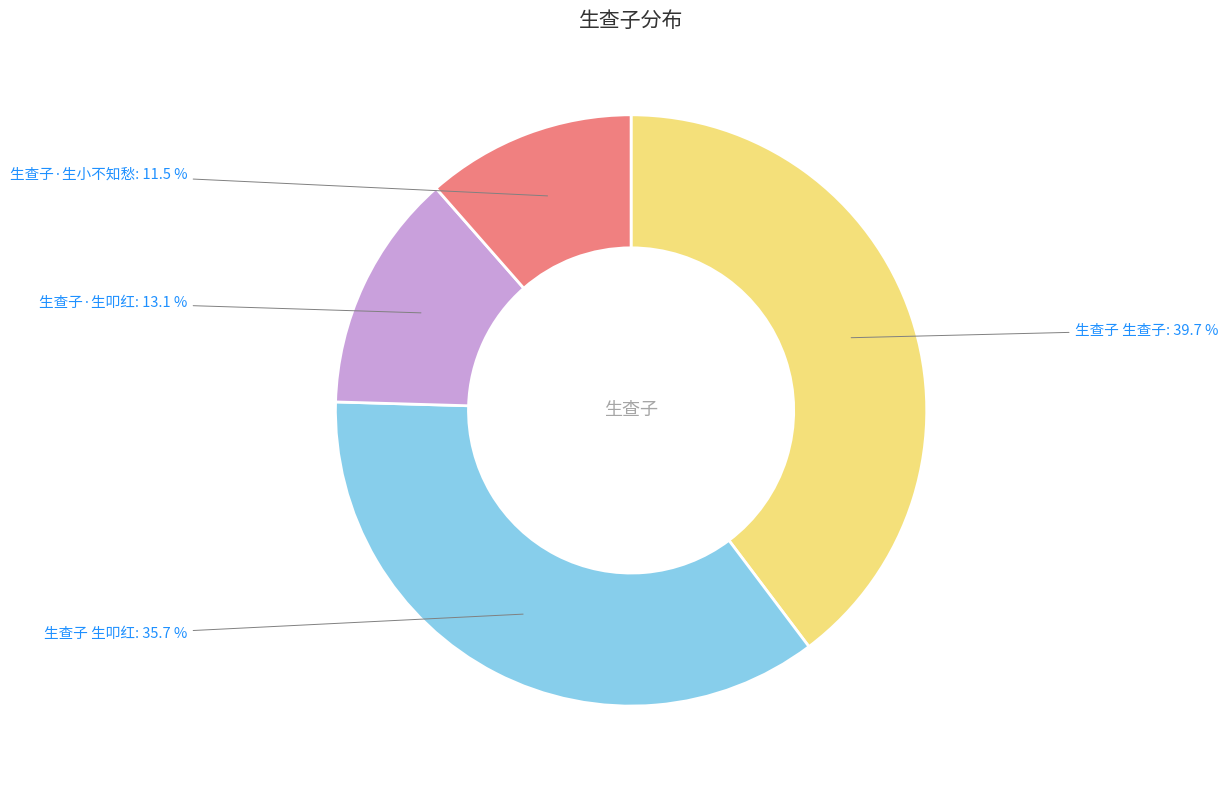

To the nearest percent, what portion does 生查子·生叩红 represent?

13%